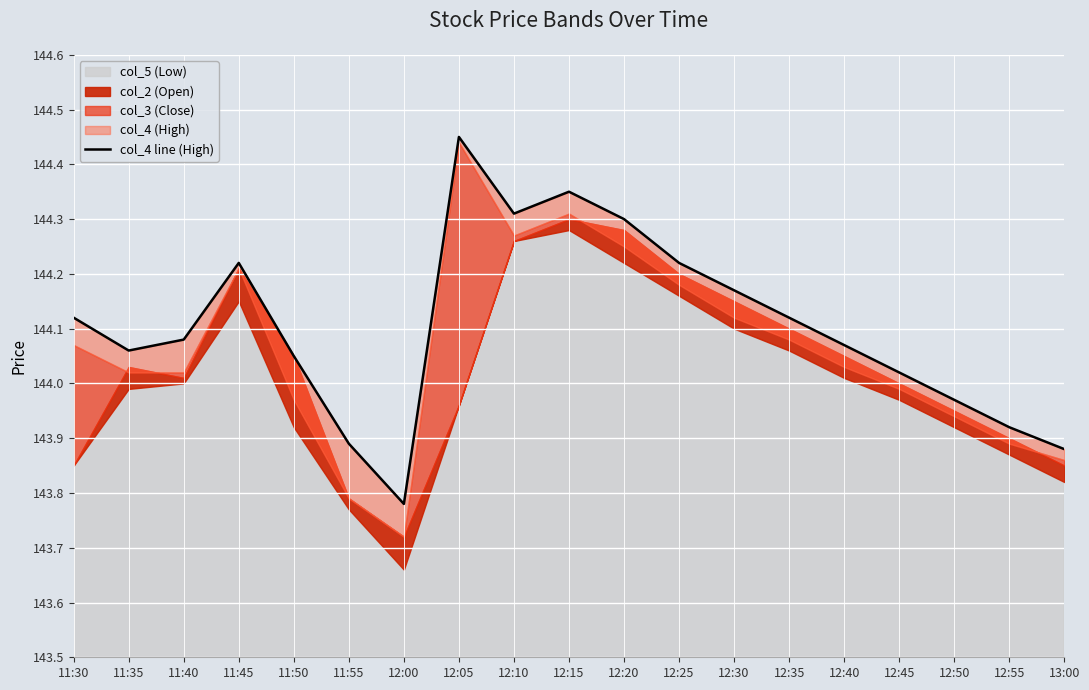

Does the chart display data point markers on the line(s)?

No